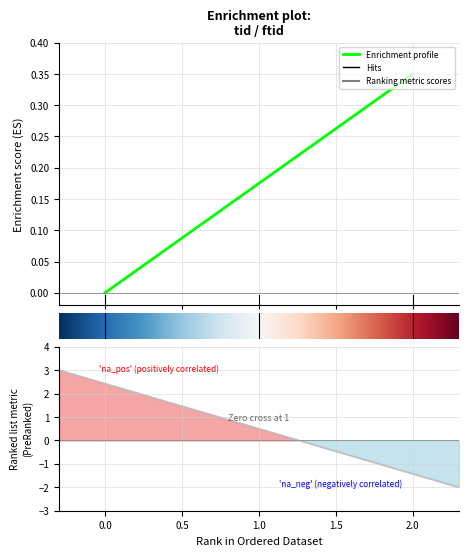

How many values exceed 0?

2